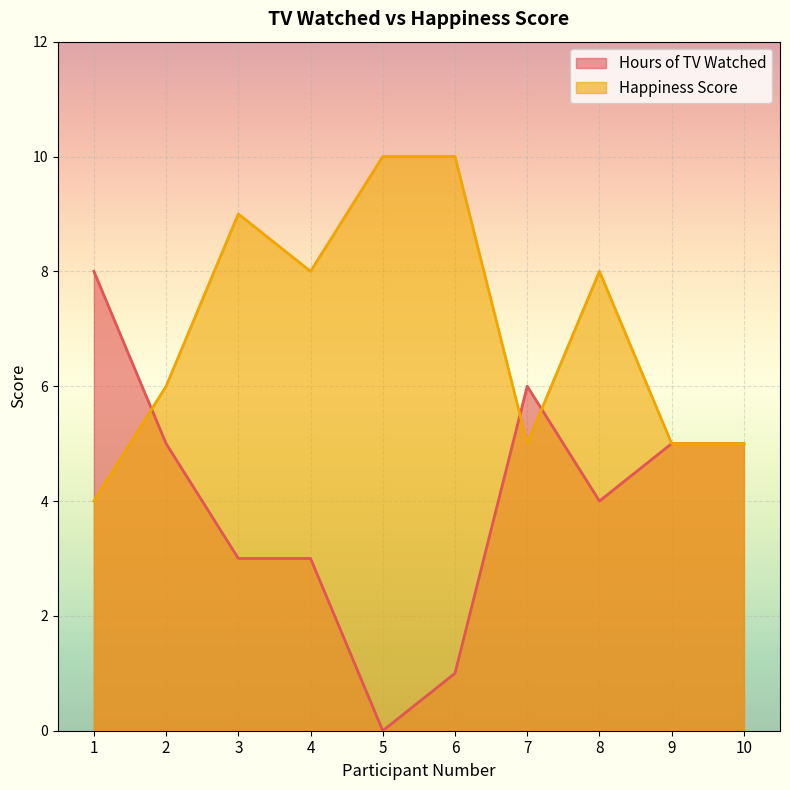

What is the maximum value shown in the chart?

10